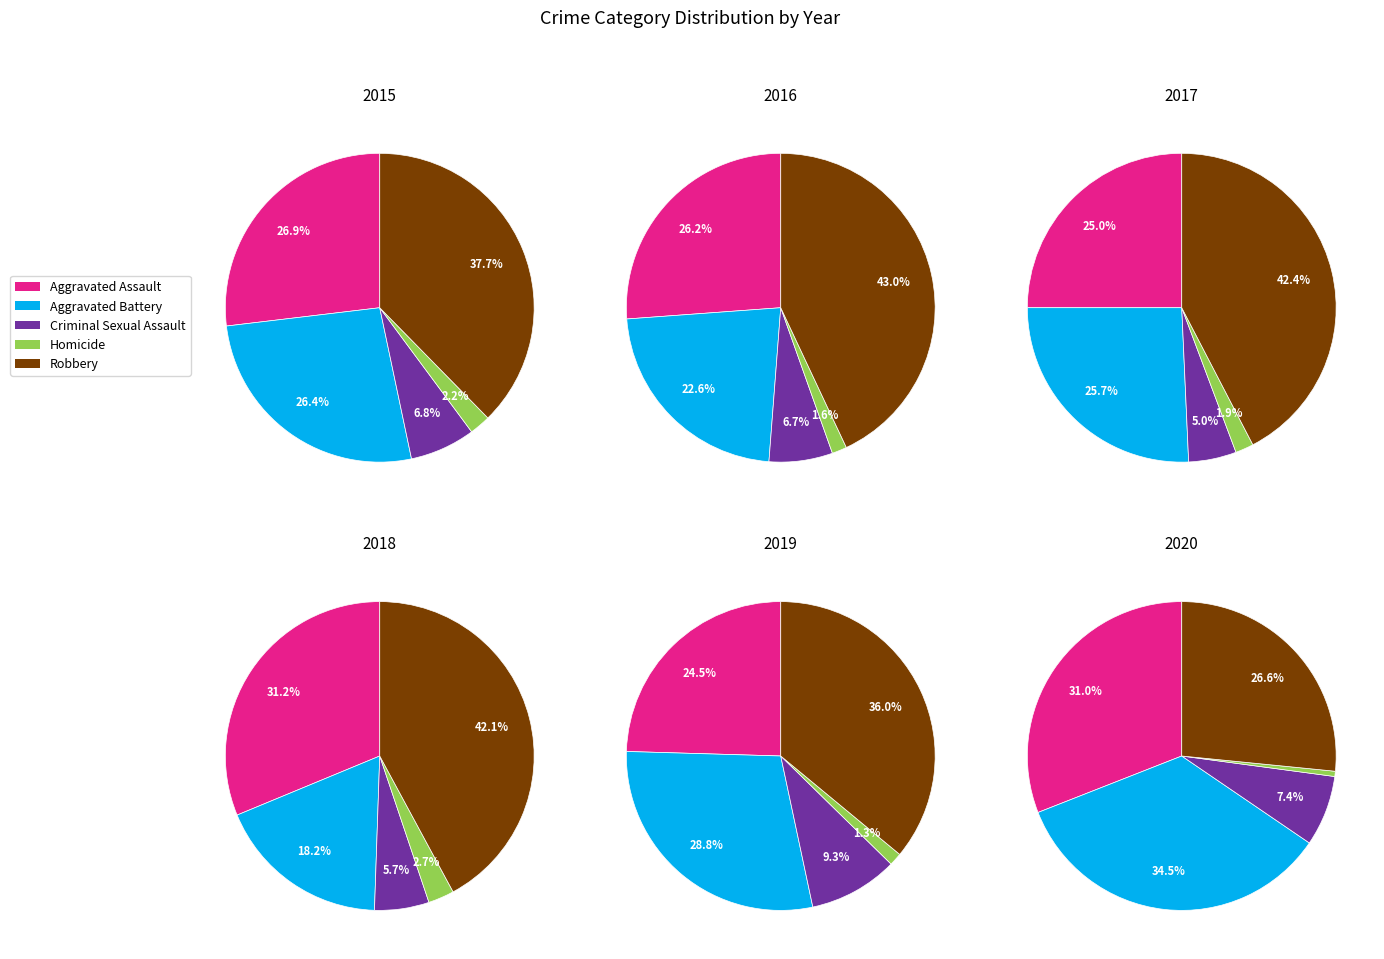

Is there any slice that represents more than half of the pie?

No